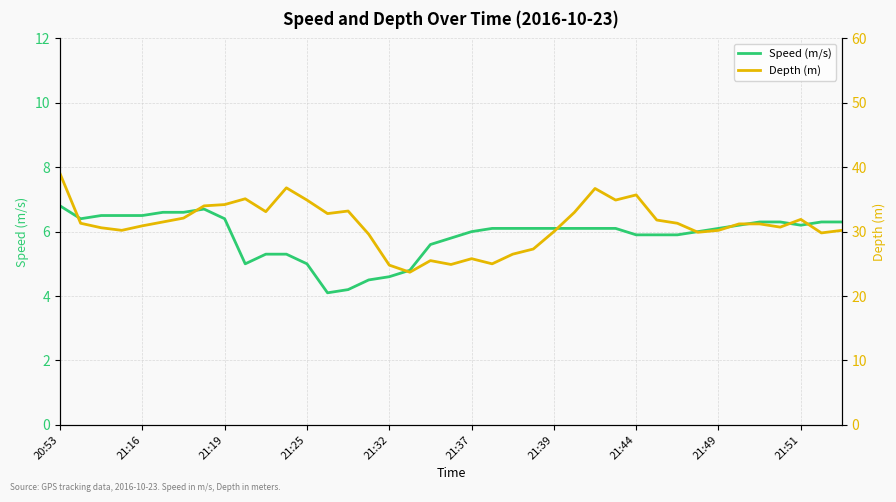

What is the difference between the maximum and minimum values in the Speed (m/s) series?

2.7